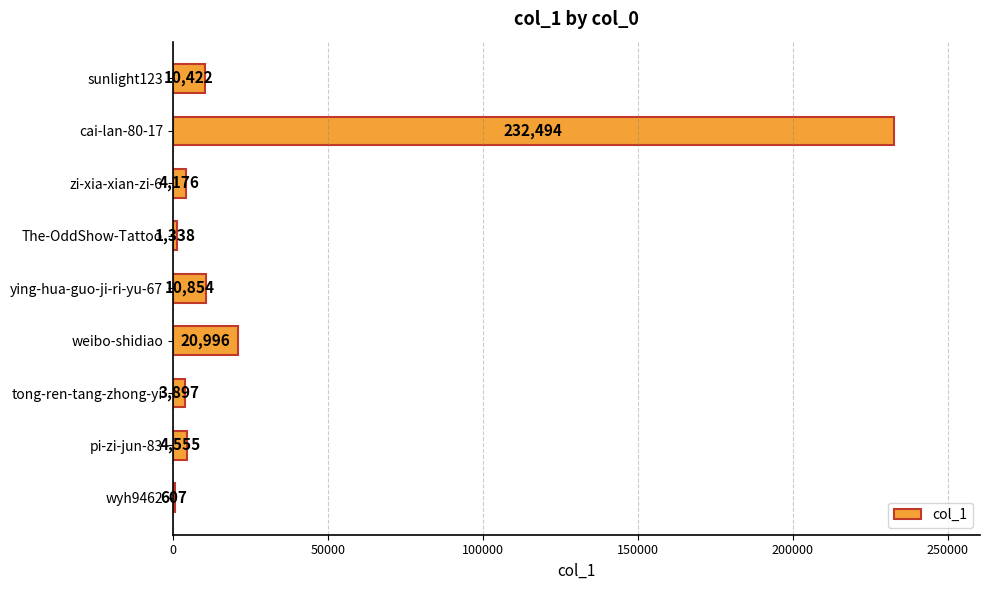

At which label is the value closest to 116550?

weibo-shidiao